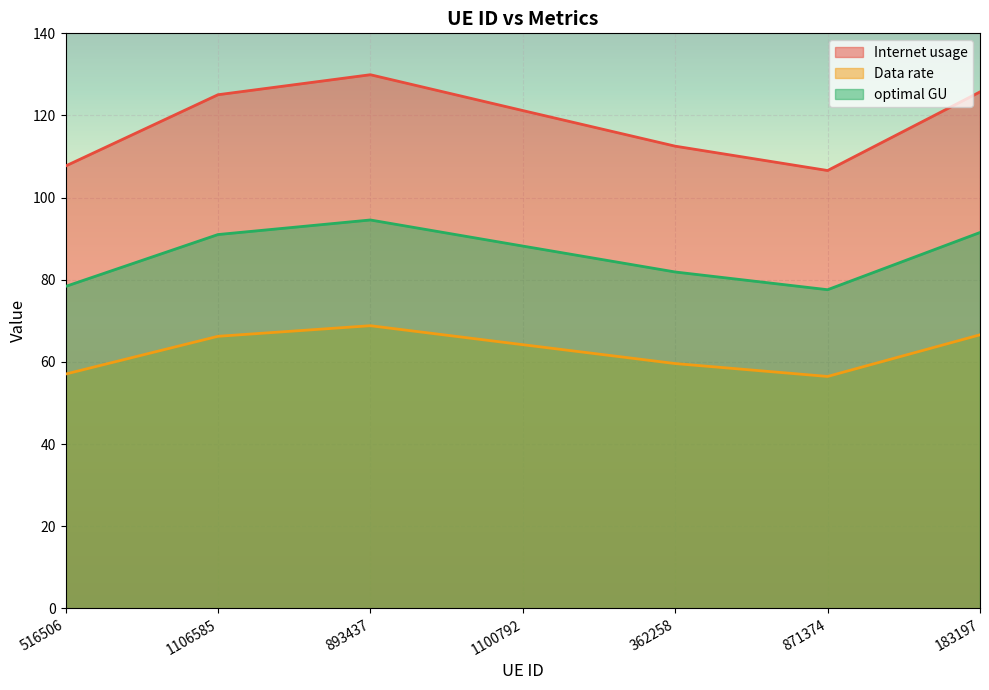

True or false: optimal GU and Data rate intersect in this chart.

False